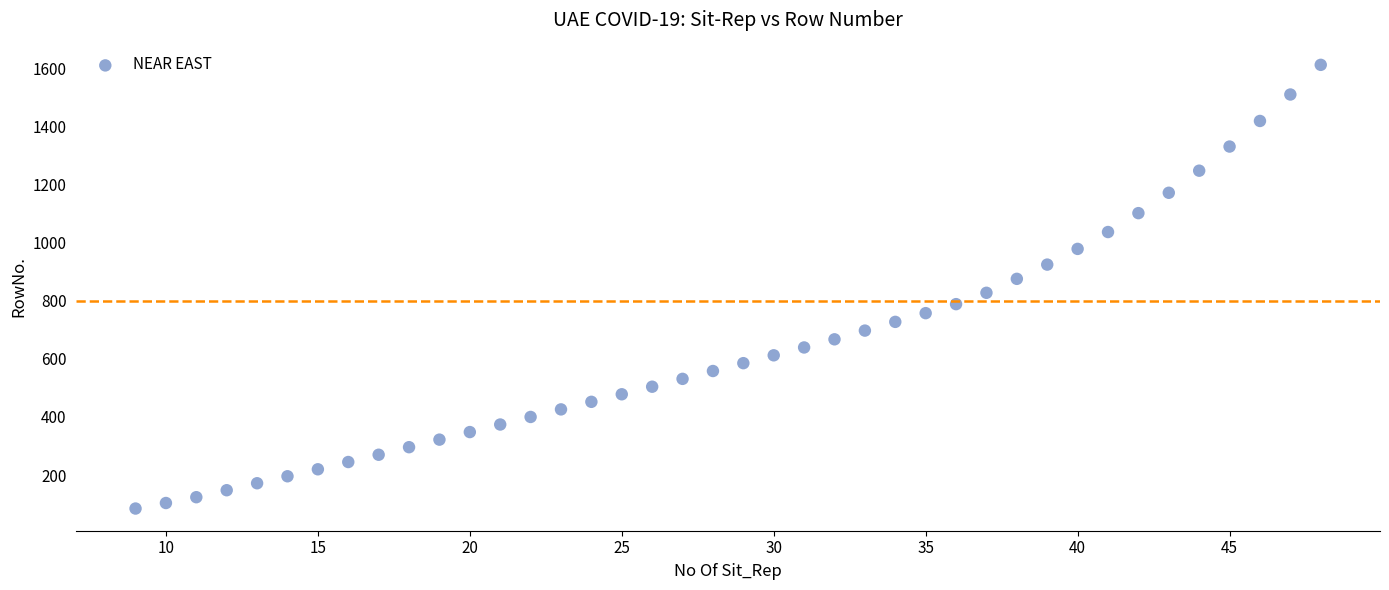

What is the range of Y values (max minus min)?

1526